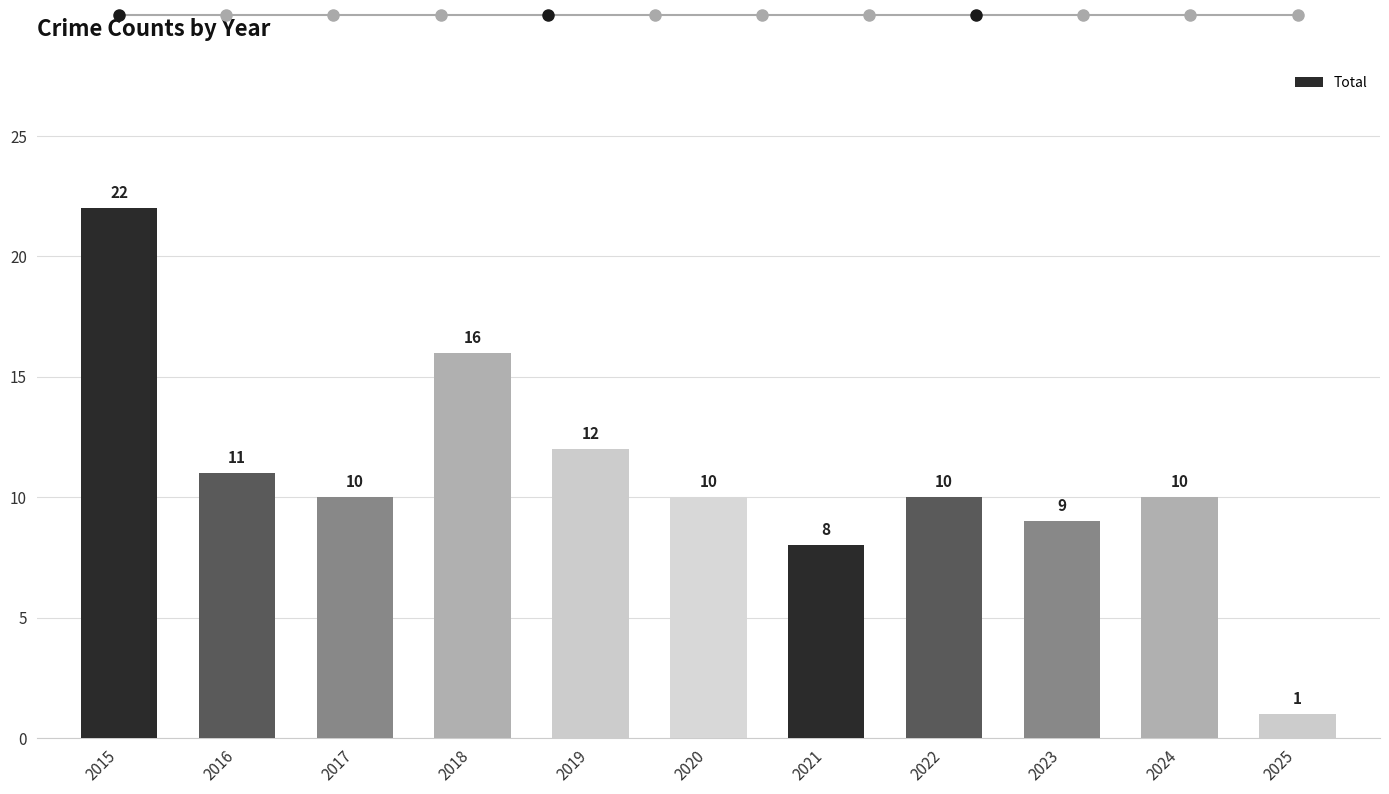

What is the value of the 11th bar from the left?

1